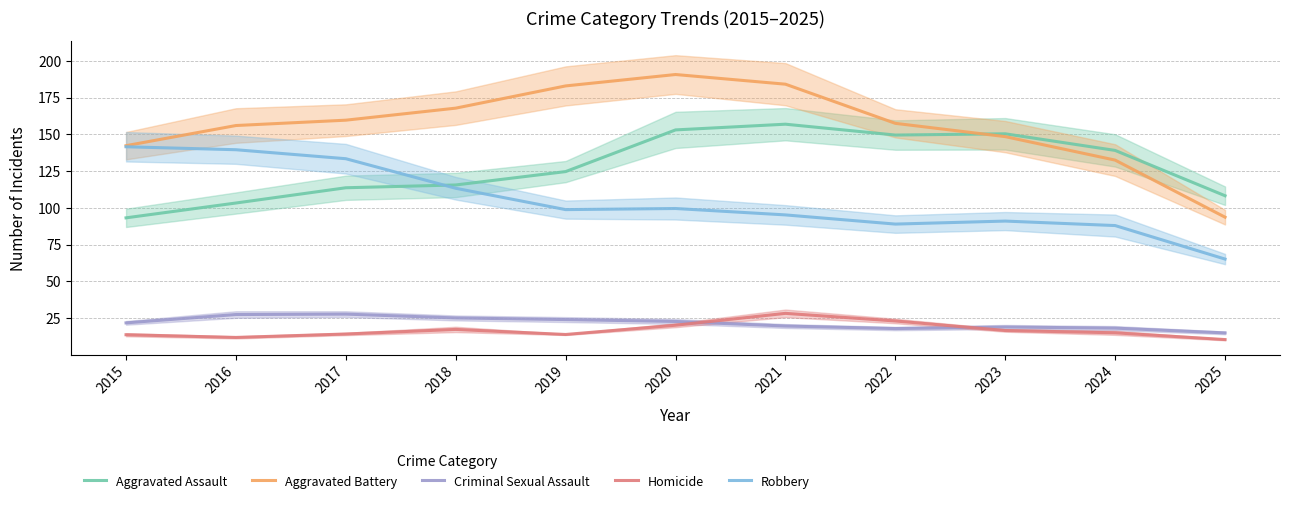

How many interior local peaks does the Criminal Sexual Assault series have?

2